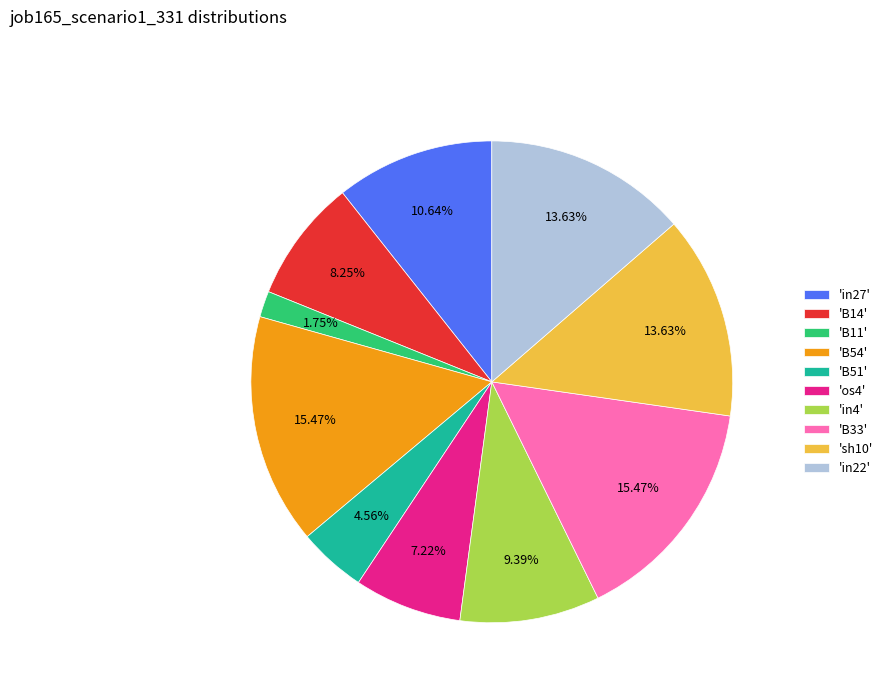

Is there a majority slice in this chart?

No